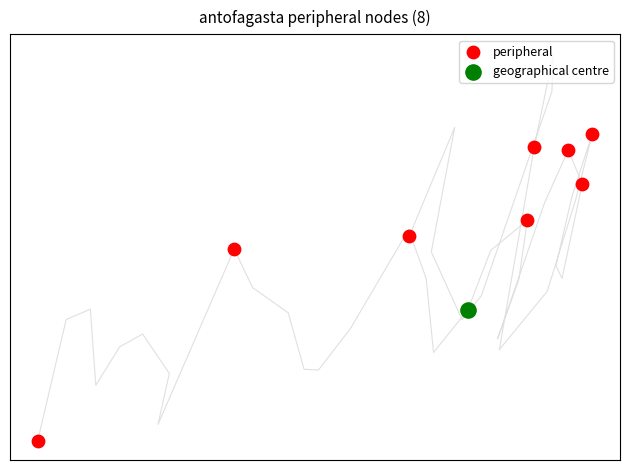

What are all the series names shown in the legend?

peripheral, geographical centre